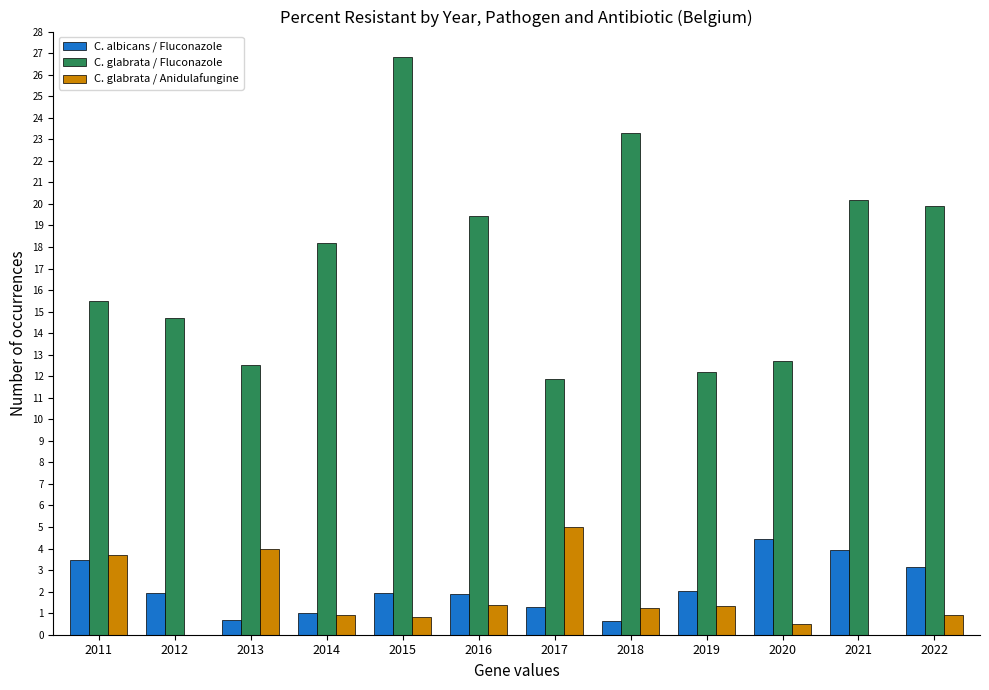

What is the sum of all C. glabrata / Anidulafungine values?

19.8